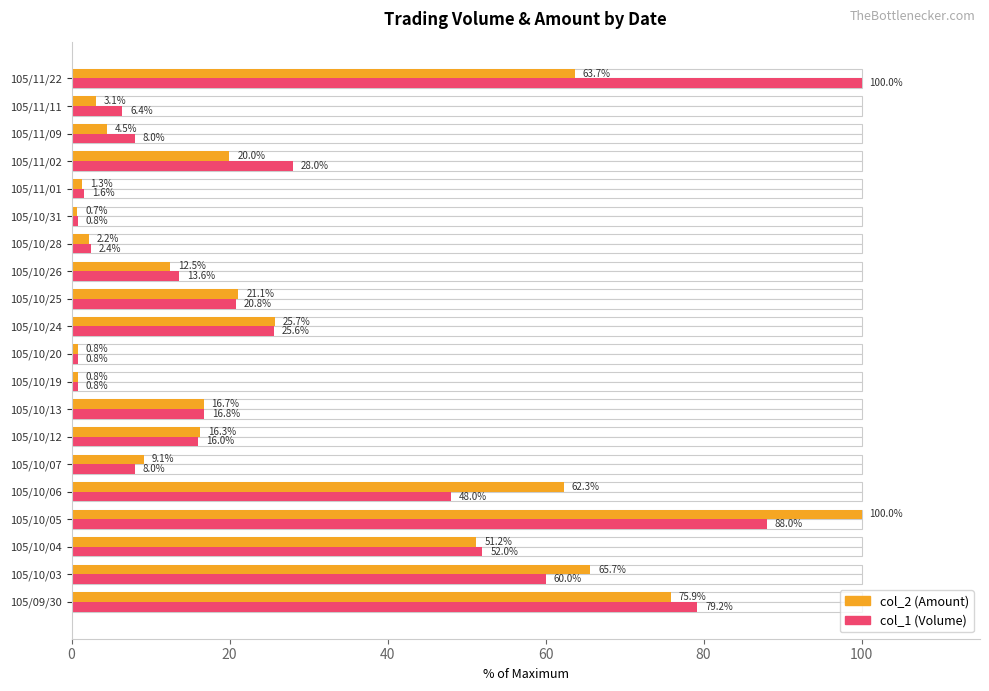

Is it true that col_2 (Amount) equals 1.4 at 105/10/19?

False